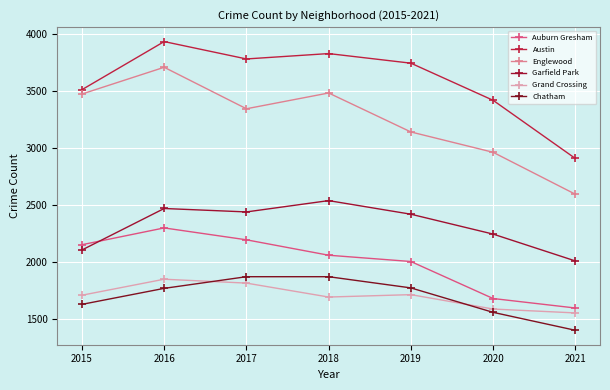

What is the sum of the Garfield Park values at 2015 and 2019?

4525